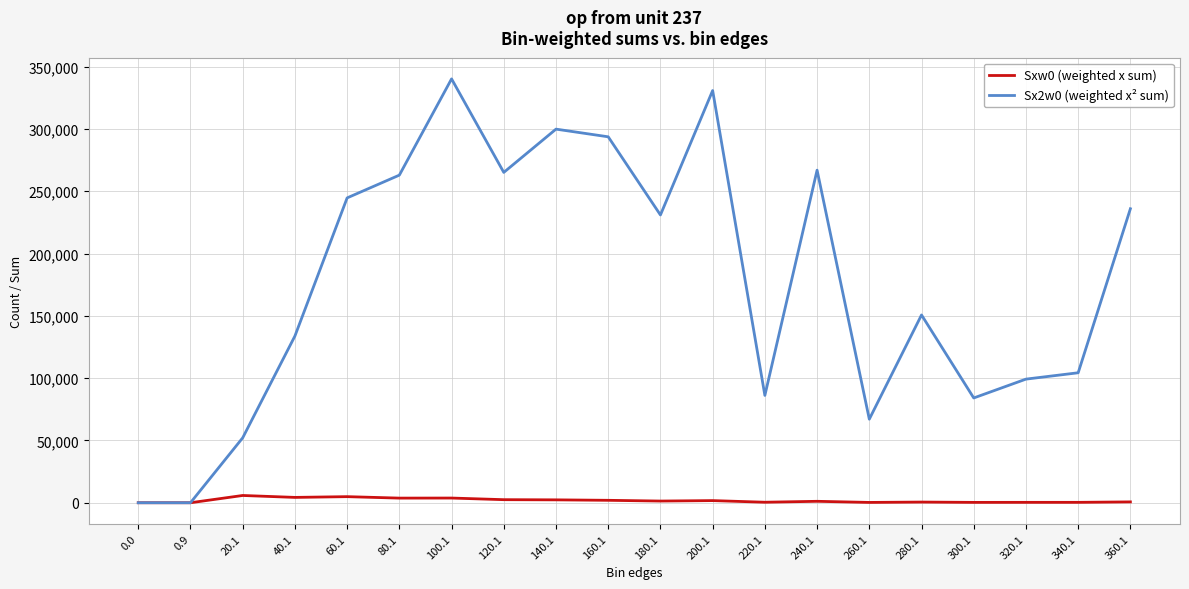

Is the value of Sxw0 (weighted x sum) at 40.1 greater than the value of Sx2w0 (weighted x² sum) at 320.1?

No